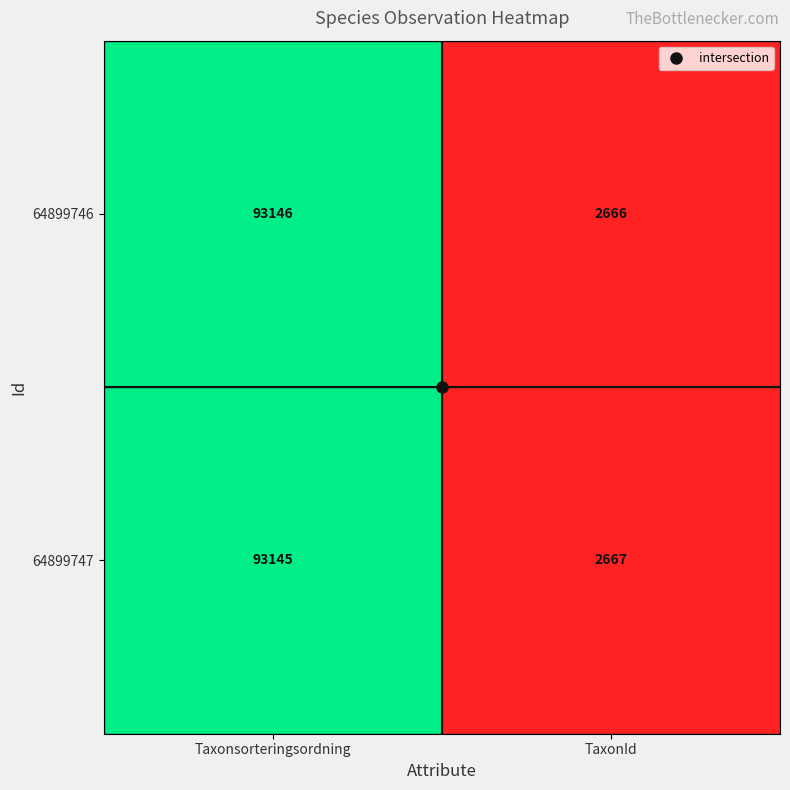

Read the 64899746 value at TaxonId.

2666